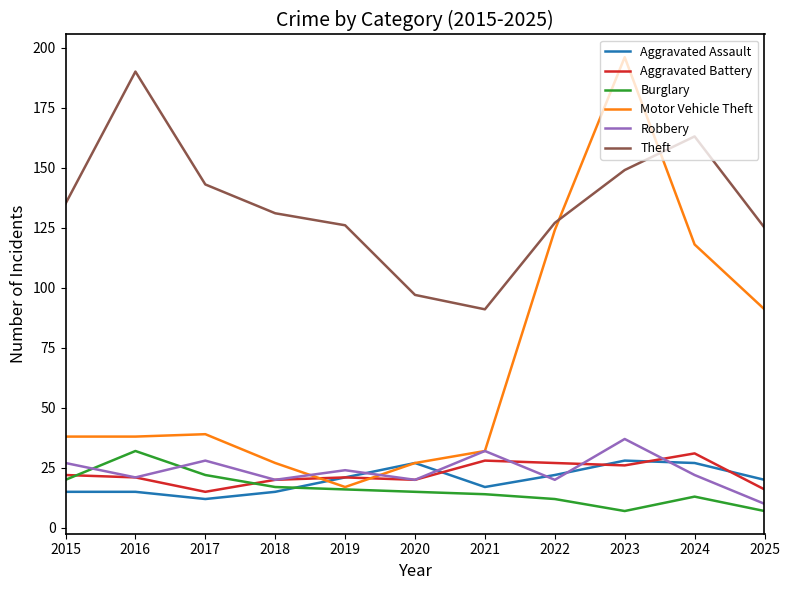

What is the total value across all series at 2016?

317